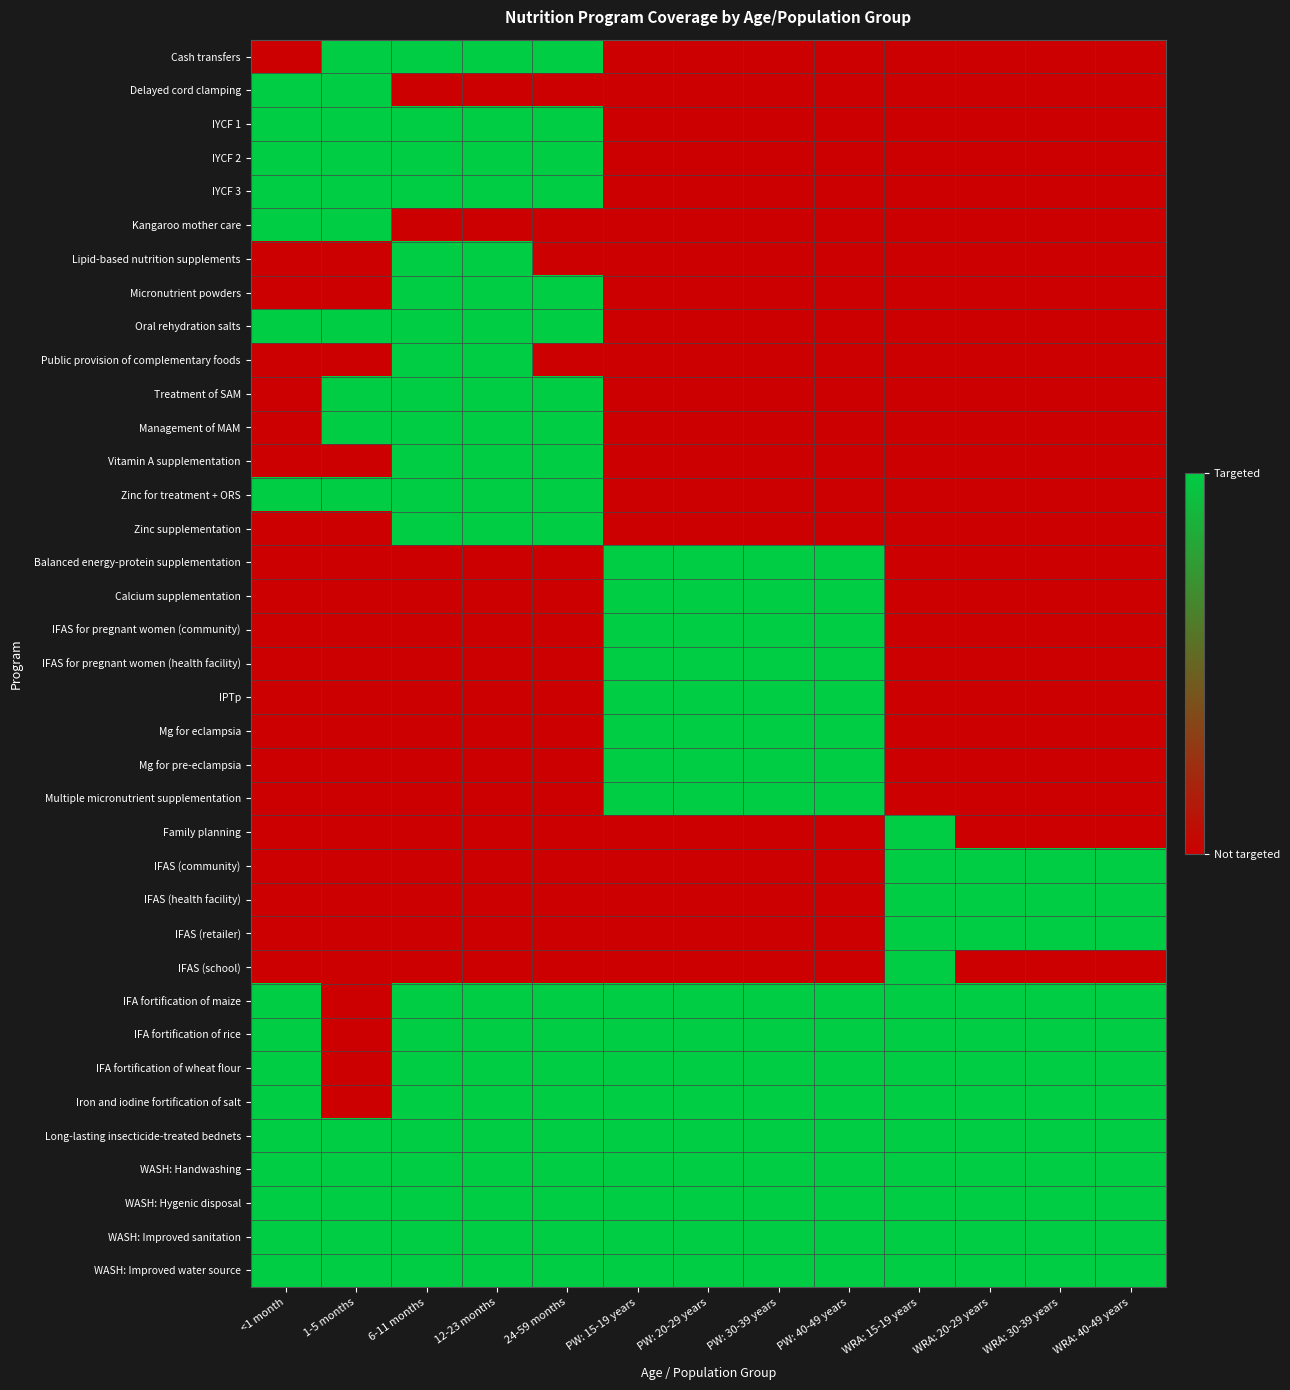

Between 1-5 months and WRA: 20-29 years, which is larger?

1-5 months